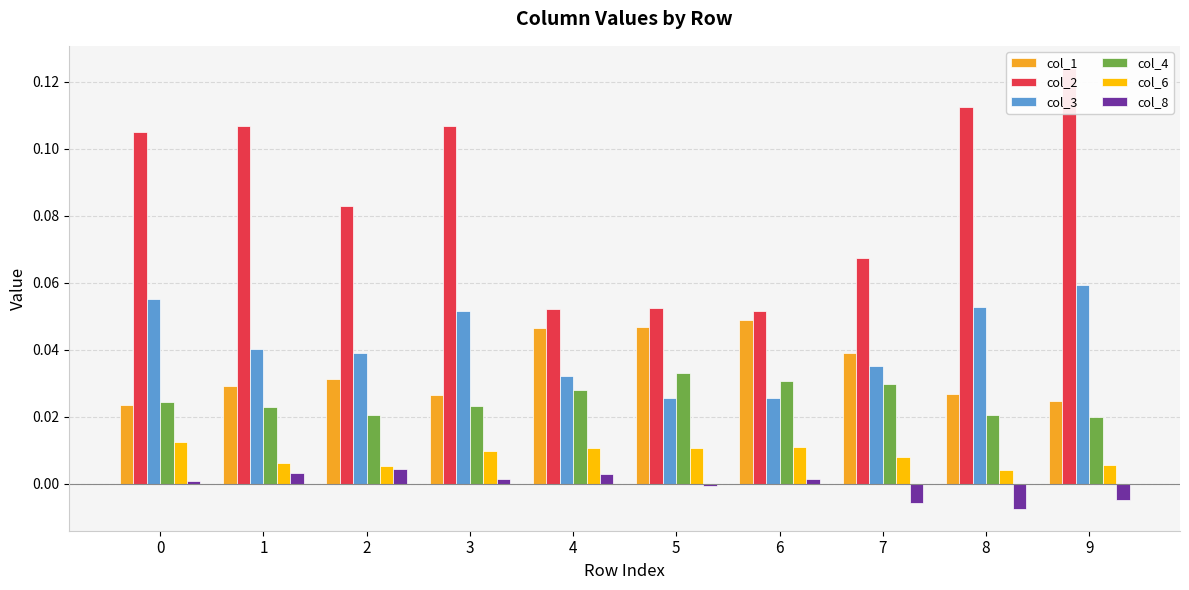

At 6, list the series in order from largest to smallest.

col_2, col_1, col_4, col_3, col_6, col_8